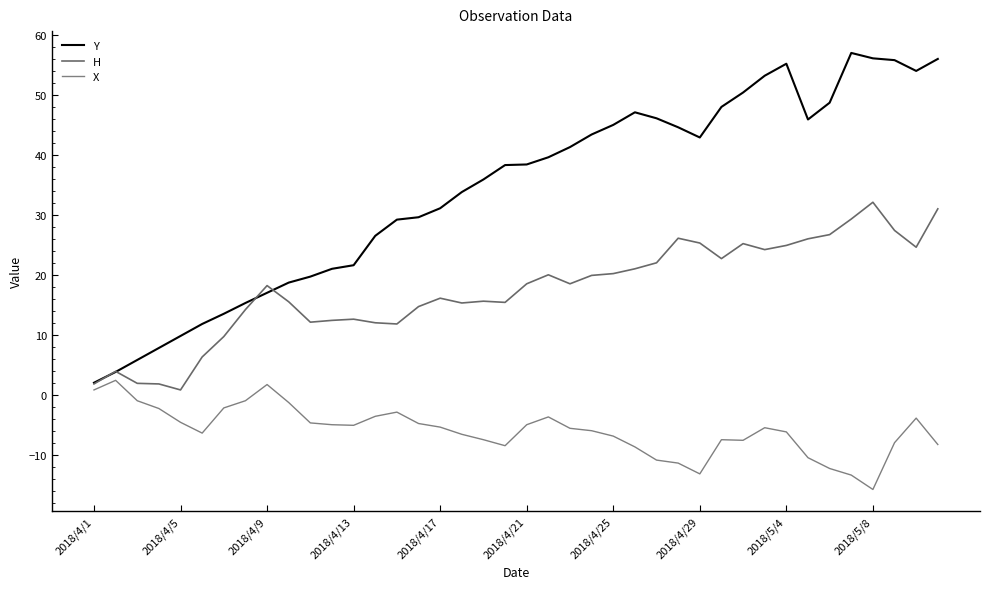

Does the chart display data point markers on the line(s)?

No